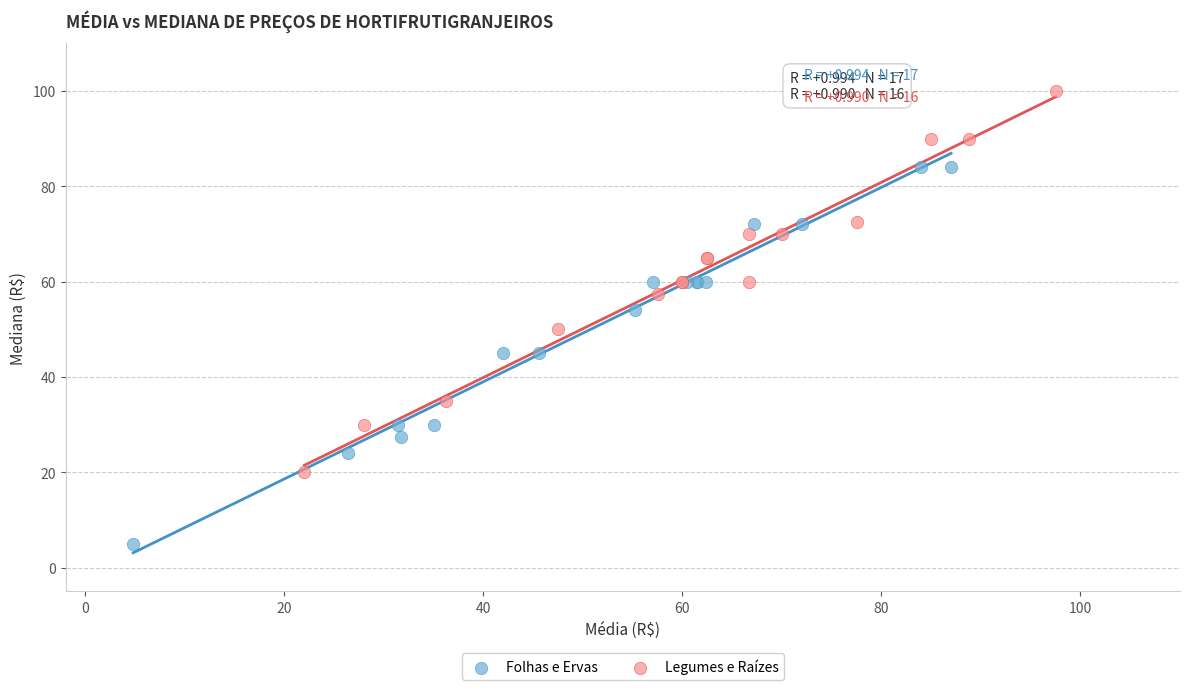

Which series contains the highest Y value?

Legumes e Raízes